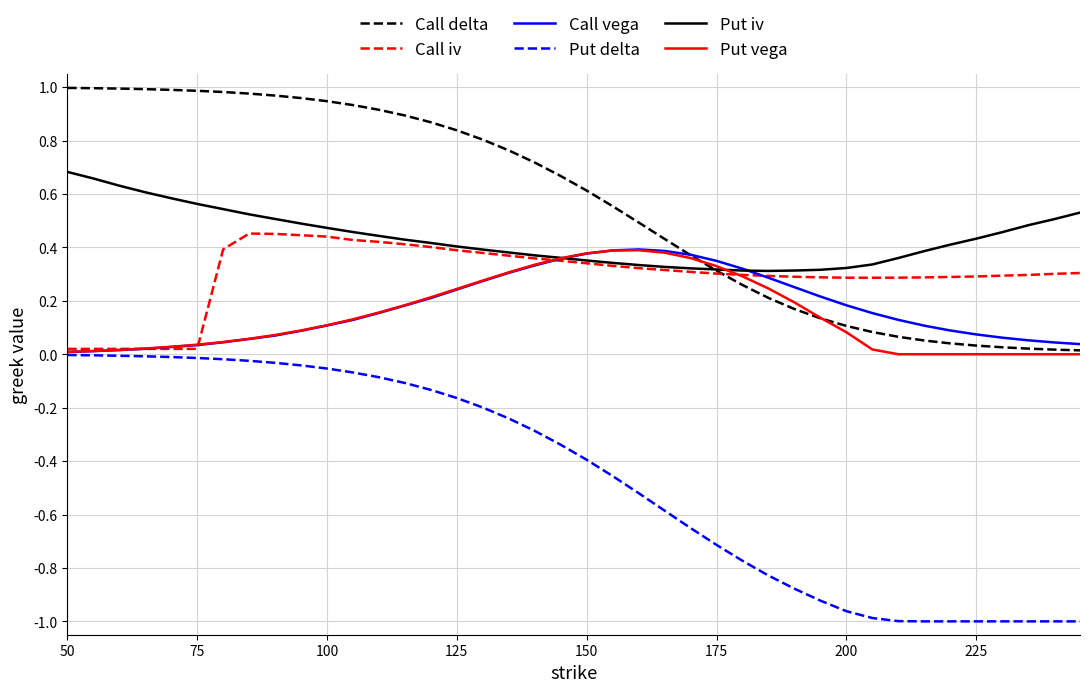

What are all the series names shown in the legend?

Call delta, Call iv, Call vega, Put delta, Put iv, Put vega